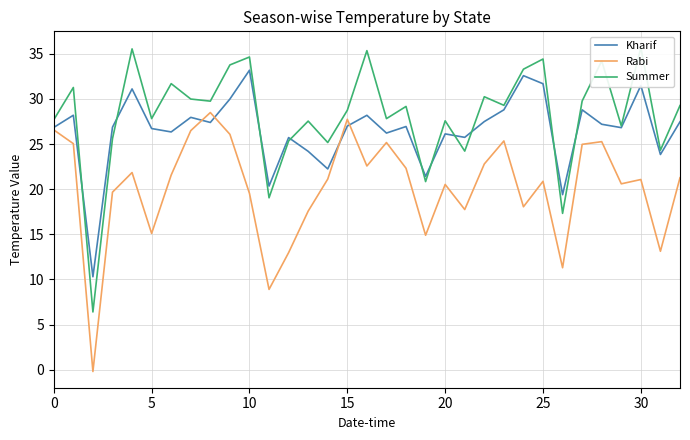

True or false: Rabi has a value of 18.3 at 31.

False